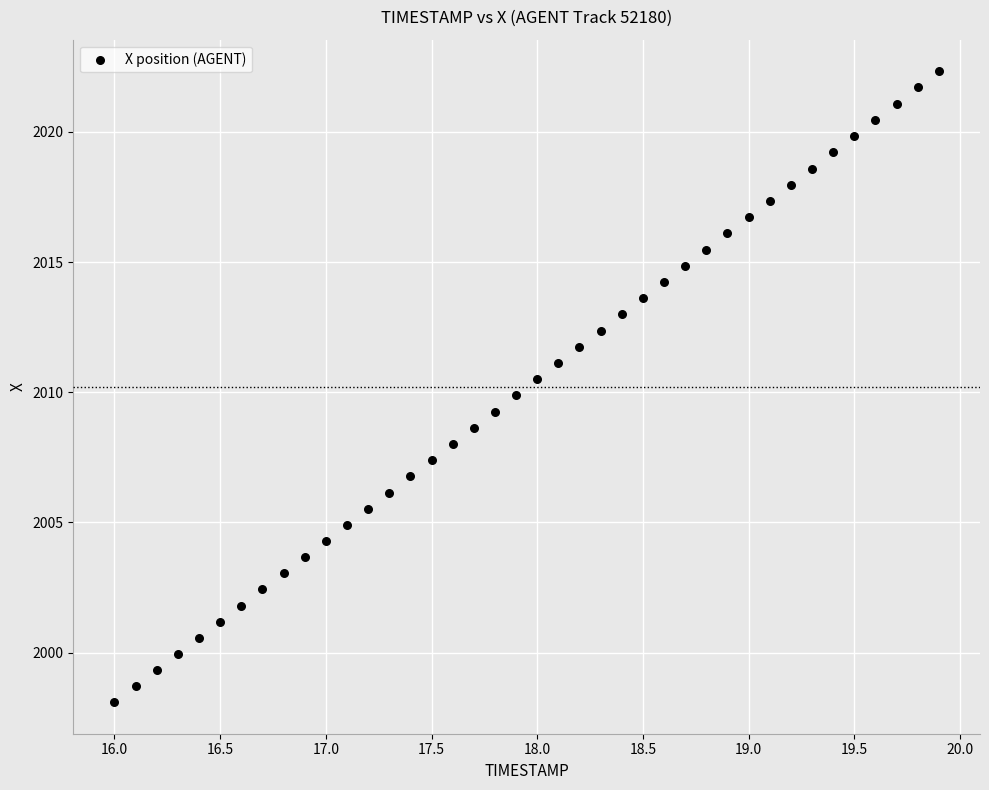

What is the range of Y values (max minus min)?

24.2